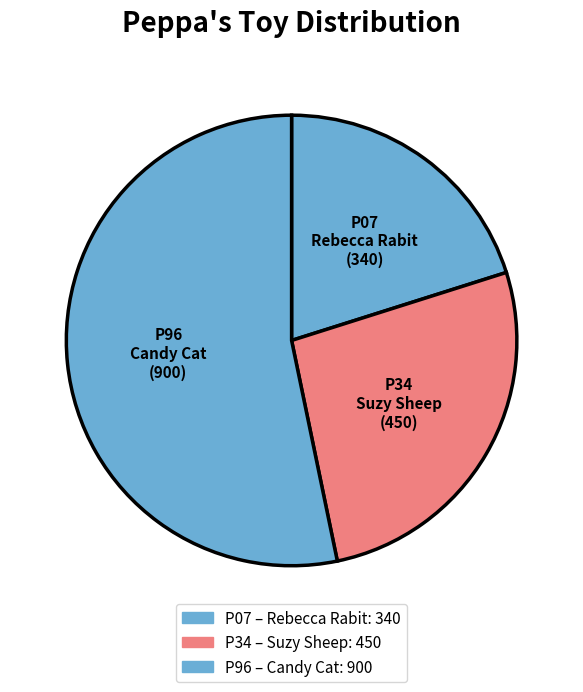

Between P96 and P34, which is larger?

P96